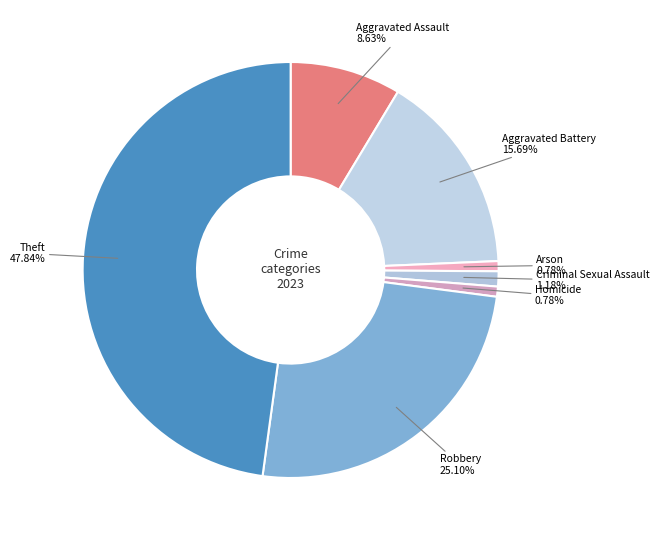

How many segments does this pie chart have?

7